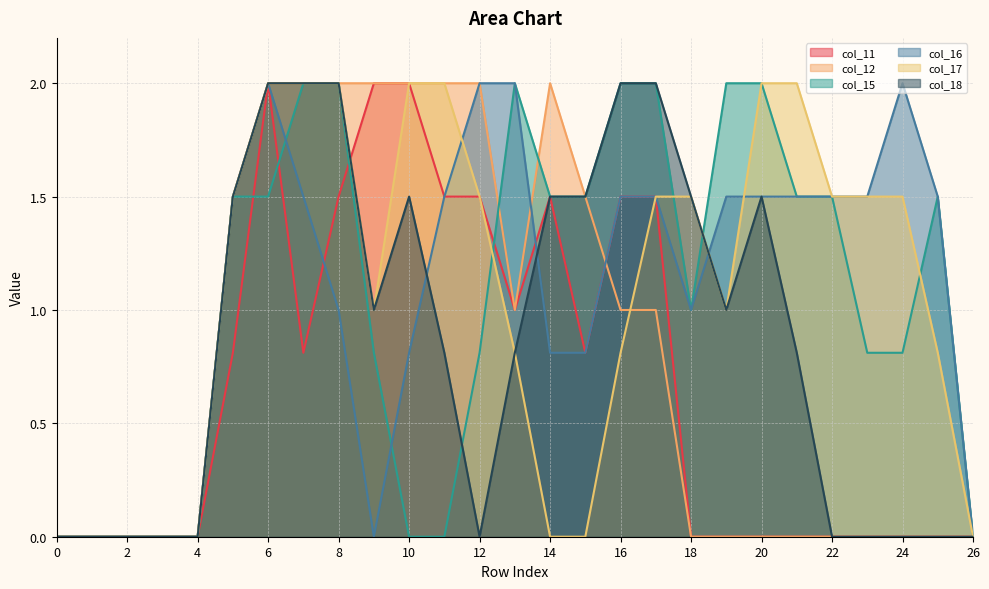

Is it true that col_16 equals 1.0 at 21?

False